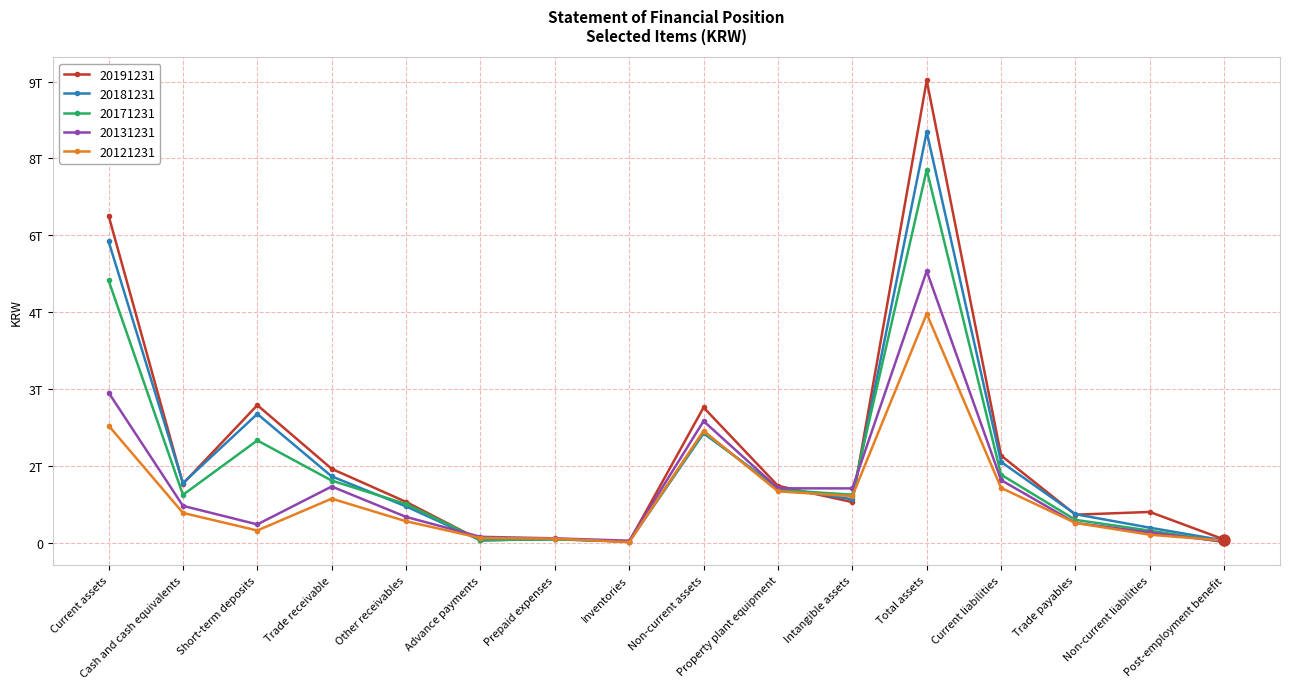

Reading left to right, extract all data points from this chart.

20191231: Current assets=6383846734777	Cash and cash equivalents=1148183598879	Short-term deposits=2682693917252	Trade receivable=1439461740815	Other receivables=793950872475	Advance payments=44618326945	Prepaid expenses=71736741862	Inventories=17481715898	Non-current assets=2637389147677	Property plant equipment=1108003641187	Intangible assets=789717152634	Total assets=9021235882454	Current liabilities=1698187475543	Trade payables=544465103369	Non-current liabilities=597891318411	Post-employment benefit=59409931410
20181231: Current assets=5881776287021	Cash and cash equivalents=1161683996643	Short-term deposits=2510284469888	Trade receivable=1291751923940	Other receivables=705745458041	Advance payments=44176075255	Prepaid expenses=67265138198	Inventories=18774414708	Non-current assets=2132073103693	Property plant equipment=1068725507567	Intangible assets=844969106310	Total assets=8013849390714	Current liabilities=1574796377567	Trade payables=553320727257	Non-current liabilities=290500828777	Post-employment benefit=40822200125
20171231: Current assets=5117498574866	Cash and cash equivalents=931461393278	Short-term deposits=1993797925148	Trade receivable=1209629541269	Other receivables=752347002331	Advance payments=50929792621	Prepaid expenses=60612034305	Inventories=24760255484	Non-current assets=2160262304941	Property plant equipment=1028557824366	Intangible assets=934859502433	Total assets=7277760879807	Current liabilities=1324862538584	Trade payables=443247815452	Non-current liabilities=233468904580	Post-employment benefit=10926995813
20131231: Current assets=2928998231778	Cash and cash equivalents=716808988201	Short-term deposits=354559759029	Trade receivable=1094487662180	Other receivables=500896286227	Advance payments=112051374544	Prepaid expenses=82671229037	Inventories=35968699107	Non-current assets=2371101563574	Property plant equipment=1058745602205	Intangible assets=1057486068976	Total assets=5300099795352	Current liabilities=1219483709269	Trade payables=383512384311	Non-current liabilities=197236584143	Post-employment benefit=15920220595
20121231: Current assets=2283330597568	Cash and cash equivalents=578991483795	Short-term deposits=235588405765	Trade receivable=857519831520	Other receivables=415862212195	Advance payments=90117608023	Prepaid expenses=77215001033	Inventories=8094085051	Non-current assets=2182076581661	Property plant equipment=999748313716	Intangible assets=907179123686	Total assets=4465407179229	Current liabilities=1067256220753	Trade payables=383286385179	Non-current liabilities=153210997566	Post-employment benefit=39378661346